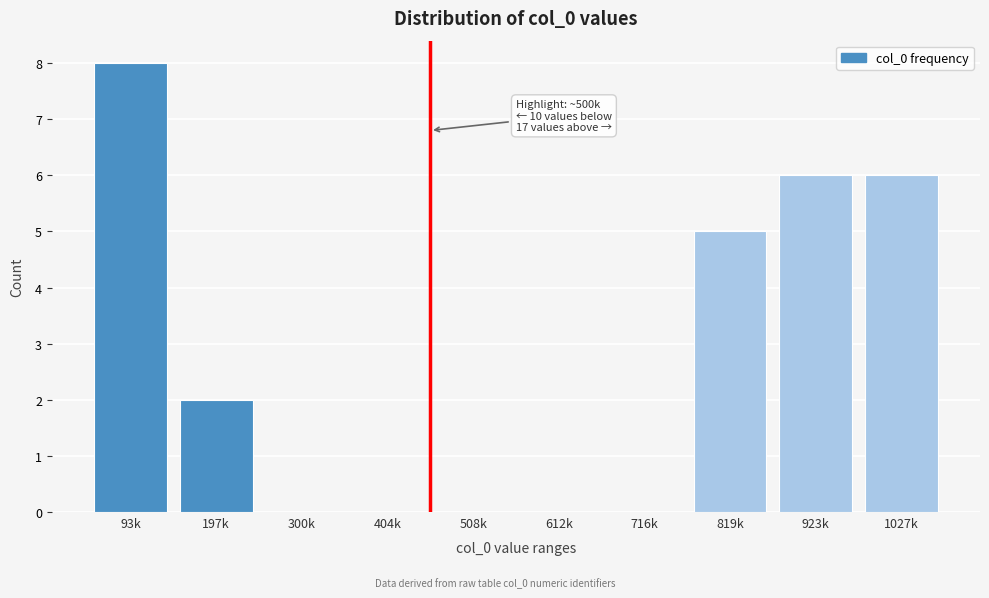

Reading left to right, extract all data points from this chart.

93k=8	197k=2	300k=0	404k=0	508k=0	612k=0	716k=0	819k=5	923k=6	1027k=6